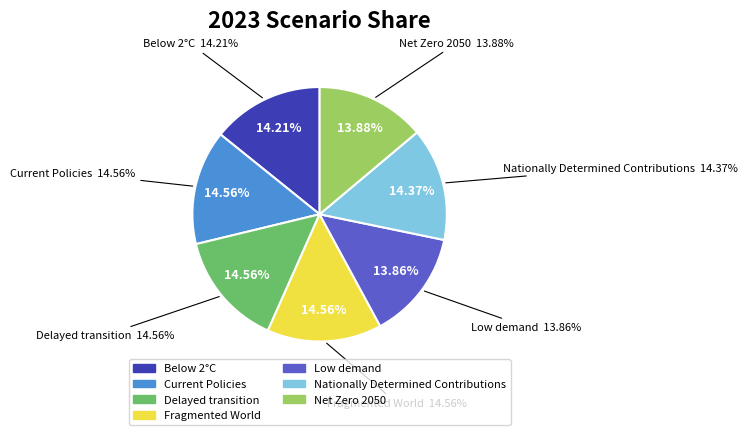

How much of the chart is everything except Below 2°C?

85.8%